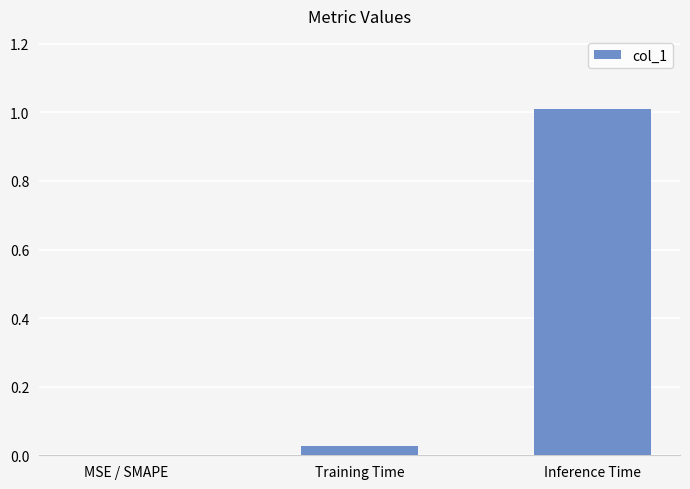

How many values exceed 0?

2